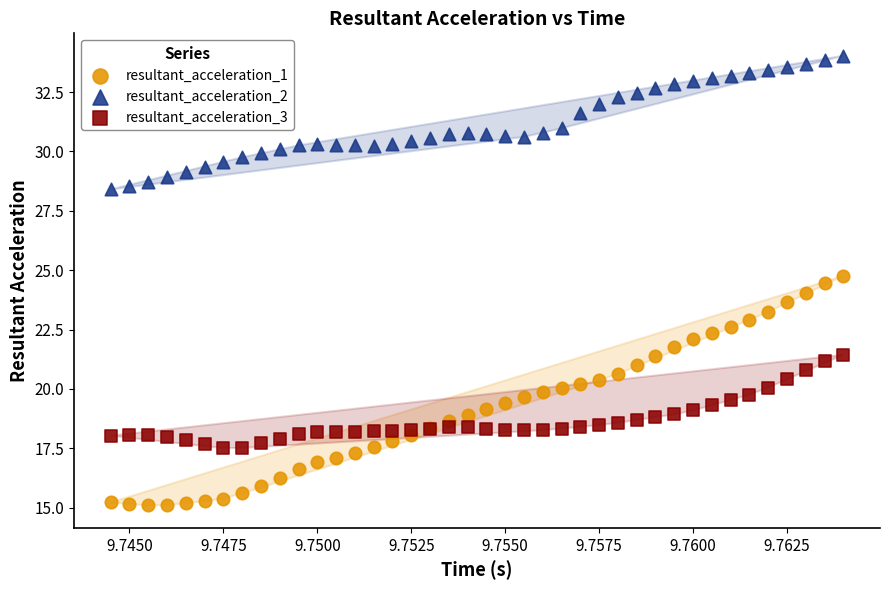

Which series reaches the maximum Y coordinate?

resultant_acceleration_2